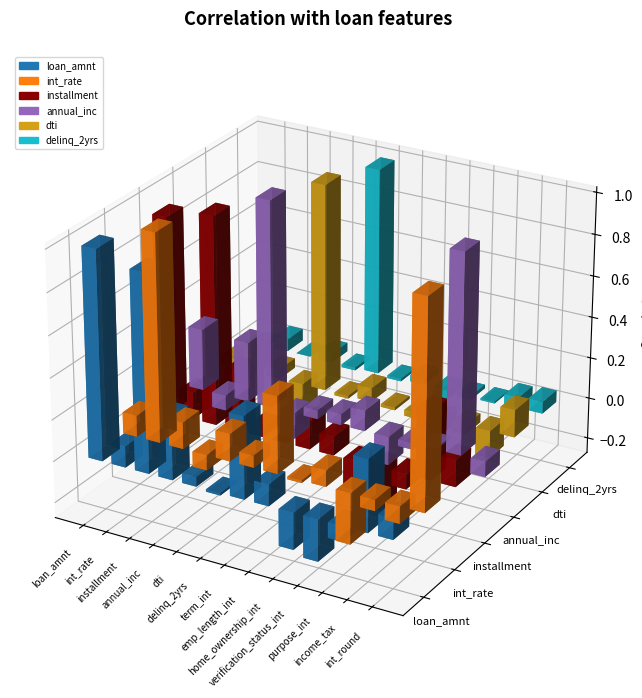

At which category does the chart reach its peak across all series?

loan_amnt